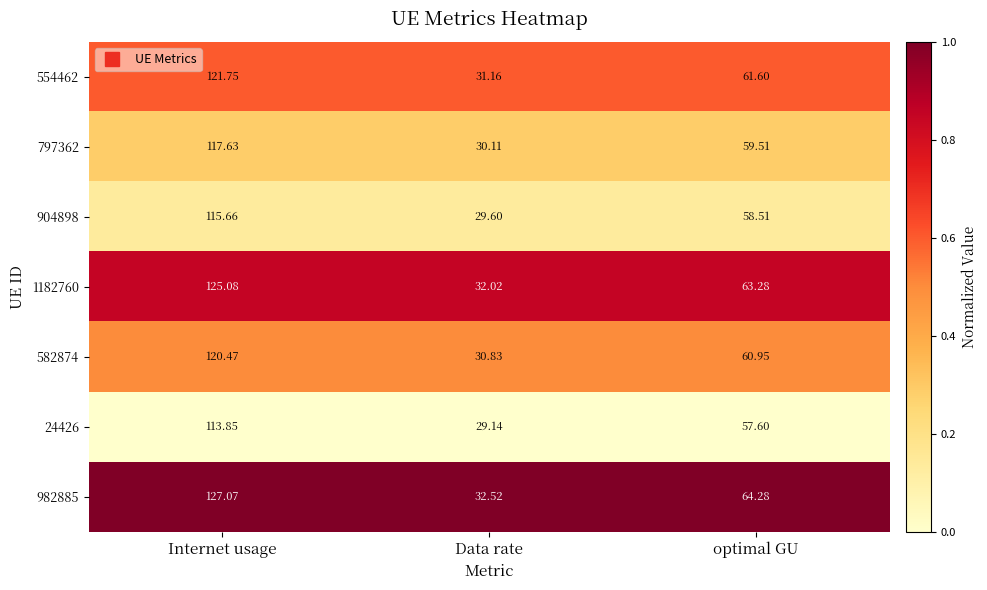

At which category is the sum across all series the highest?

Internet usage